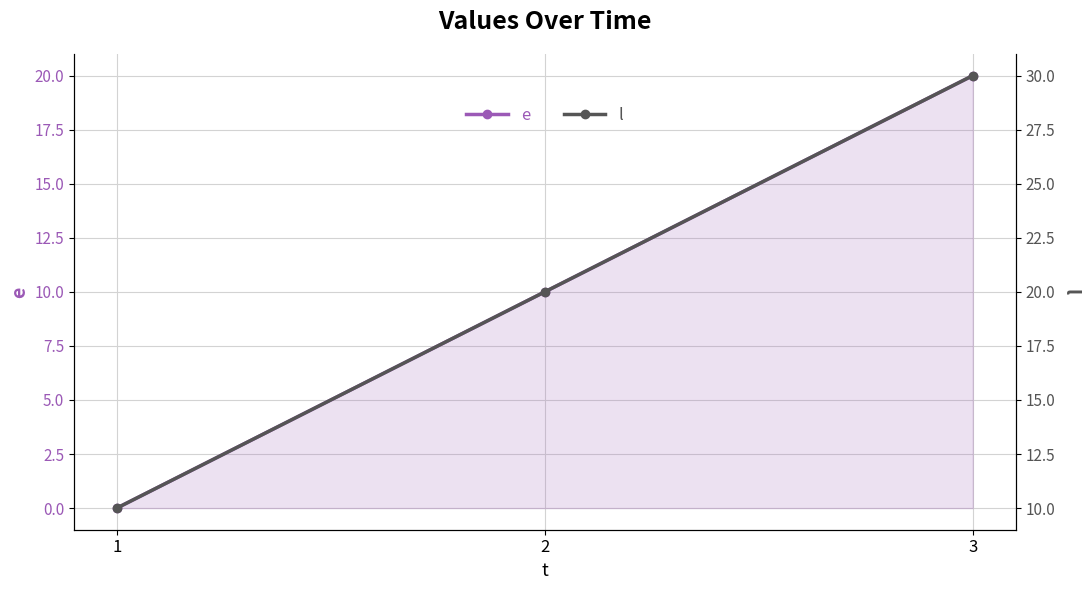

How many lines are shown in the chart?

2